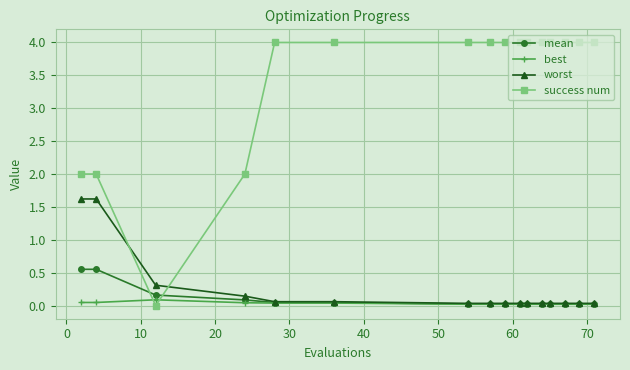

What are all the series names shown in the legend?

mean, best, worst, success num